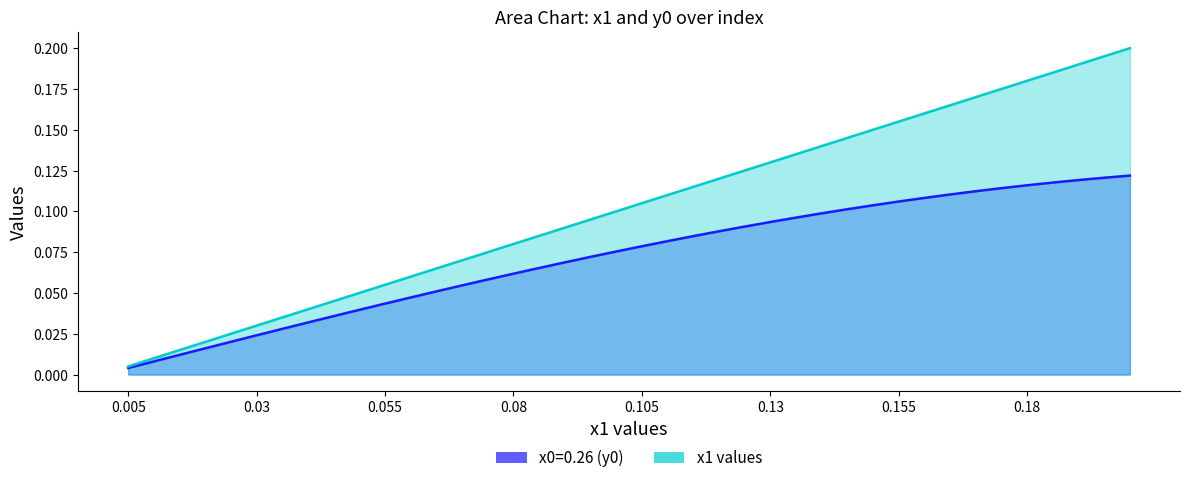

Reading left to right, extract all data points from this chart.

x0=0.26 (y0): 0.0	0.0	0.0	0.0	0.0	0.0	0.0	0.0	0.0	0.0	0.0	0.0	0.1	0.1	0.1	0.1	0.1	0.1	0.1	0.1	0.1	0.1	0.1	0.1	0.1	0.1	0.1	0.1	0.1	0.1	0.1	0.1	0.1	0.1	0.1	0.1	0.1	0.1	0.1	0.1
x1 values: 0.0	0.0	0.0	0.0	0.0	0.0	0.0	0.0	0.0	0.1	0.1	0.1	0.1	0.1	0.1	0.1	0.1	0.1	0.1	0.1	0.1	0.1	0.1	0.1	0.1	0.1	0.1	0.1	0.1	0.1	0.2	0.2	0.2	0.2	0.2	0.2	0.2	0.2	0.2	0.2